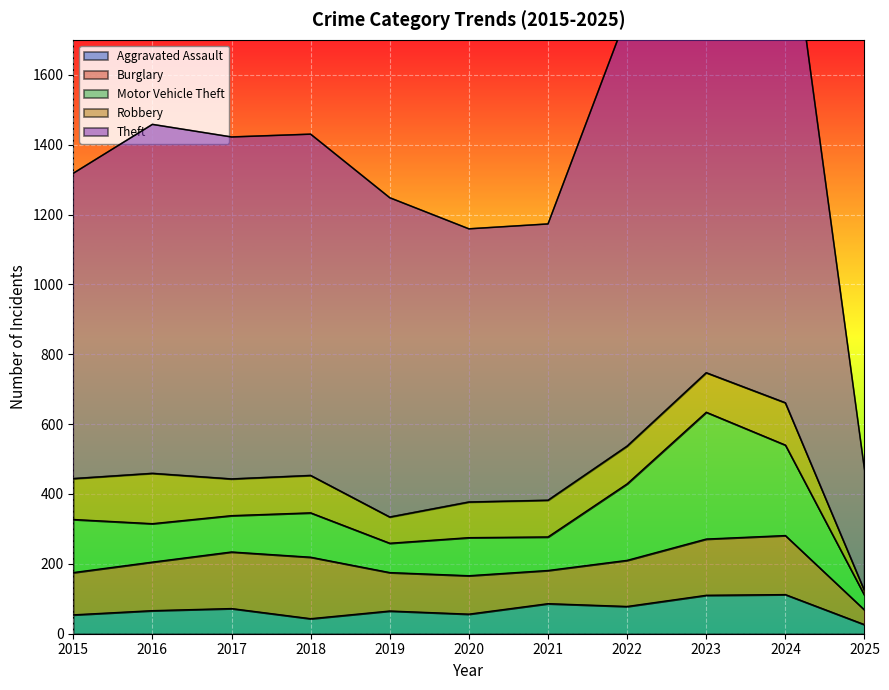

What is the difference between the maximum and minimum values in the Motor Vehicle Theft series?

321